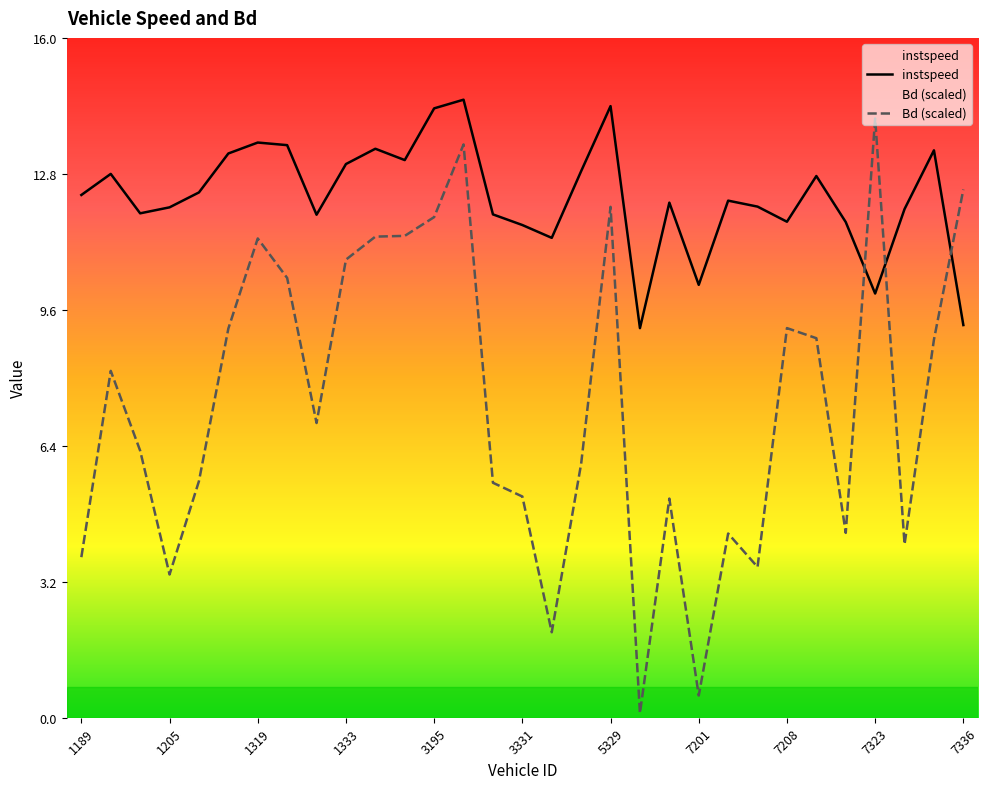

How many lines are shown in the chart?

2